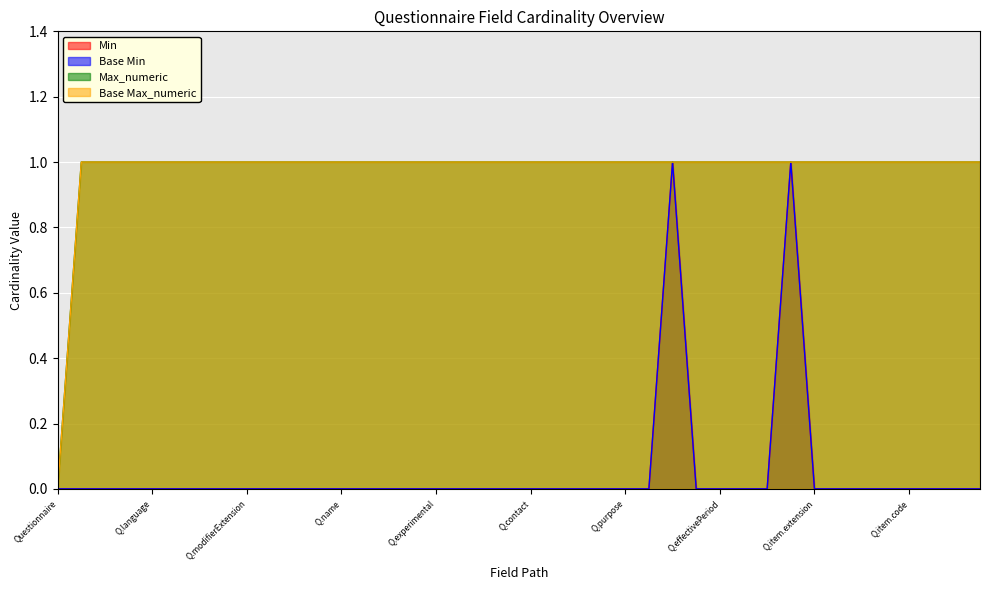

List the series in order of their peak value, lowest first.

Min, Base Min, Max_numeric, Base Max_numeric